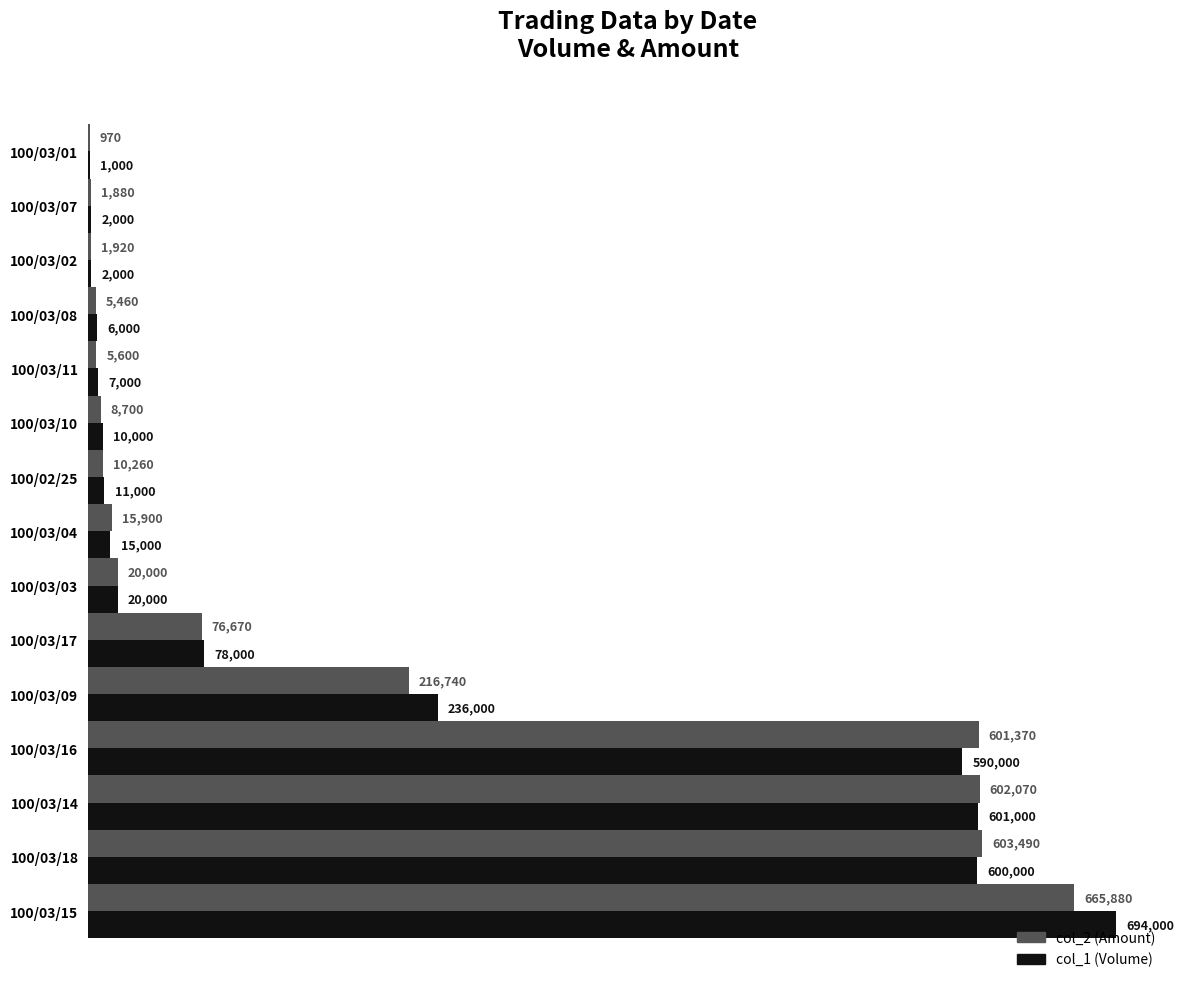

What is the maximum value for col_1 (Volume)?

694000